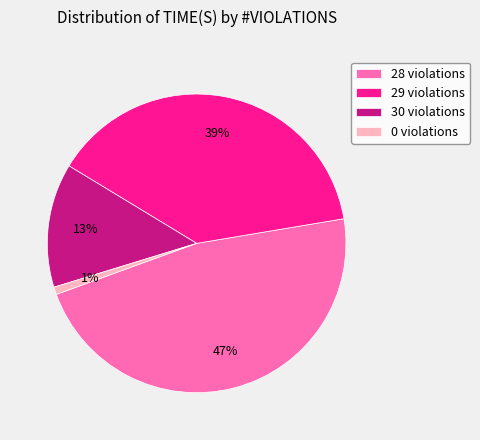

True or false: 0 violations accounts for 11% of the total.

False